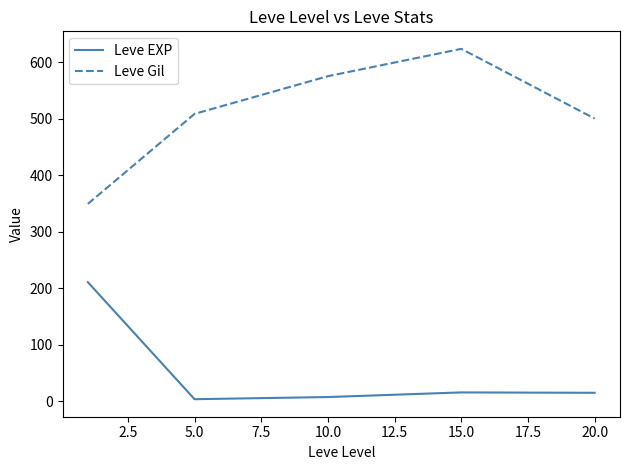

True or false: Leve Gil and Leve EXP intersect in this chart.

False